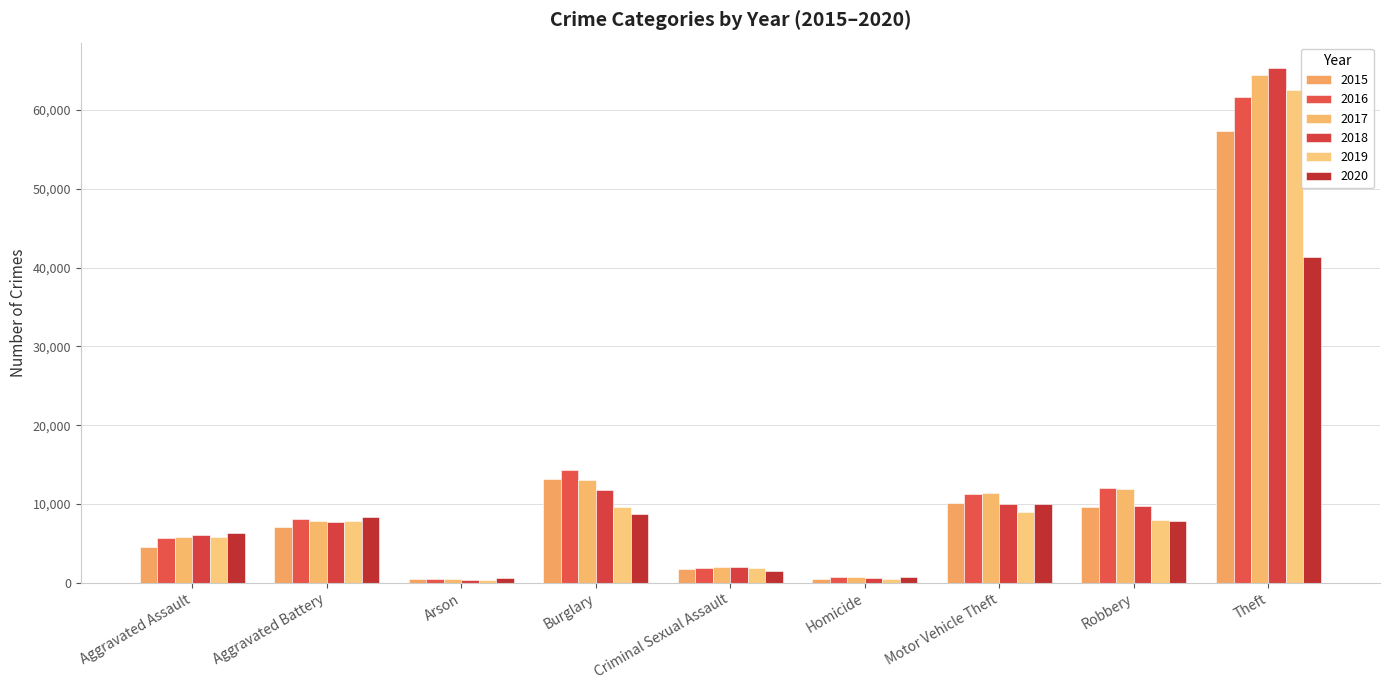

Where is 2018 nearest to the value 32830?

Burglary